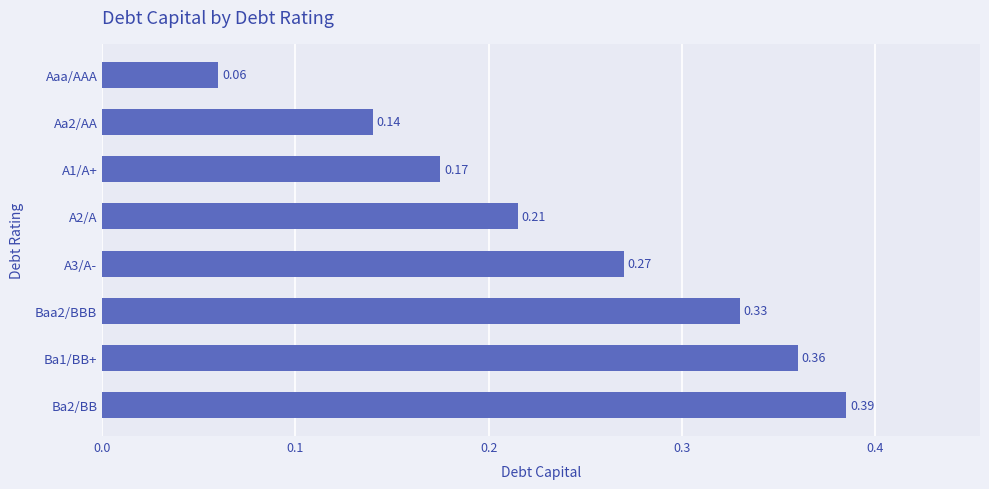

Rank the categories by value from lowest to highest.

Aaa/AAA, Aa2/AA, A1/A+, A2/A, A3/A-, Baa2/BBB, Ba1/BB+, Ba2/BB